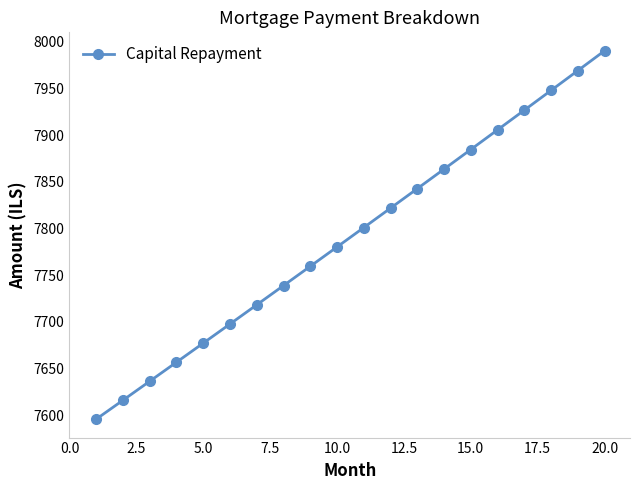

What is the difference between the maximum and minimum values?

394.2